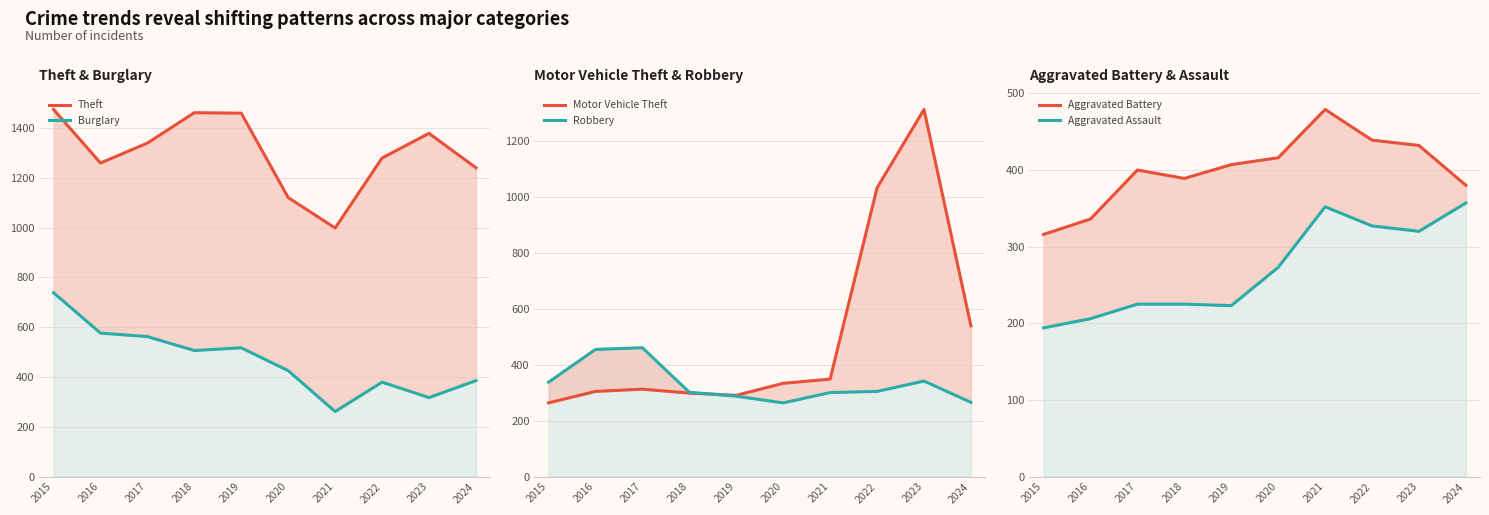

How many interior local valleys does the Aggravated Assault series have?

2